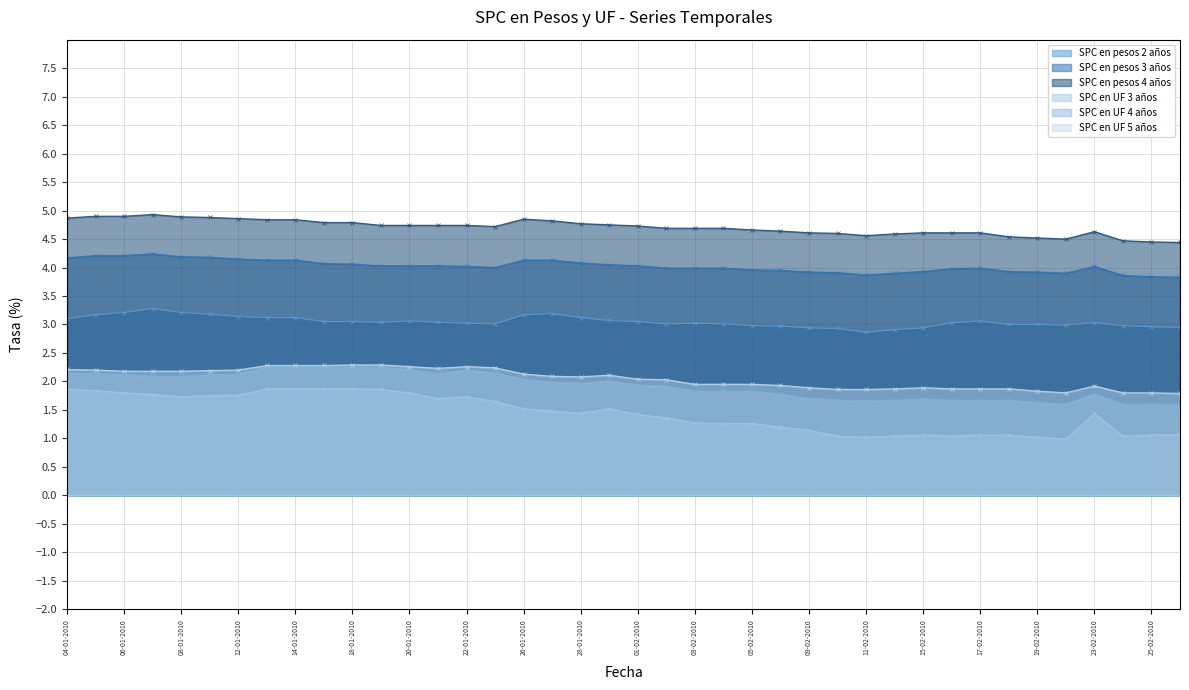

What is the sum of all SPC en UF 4 años values?

77.2